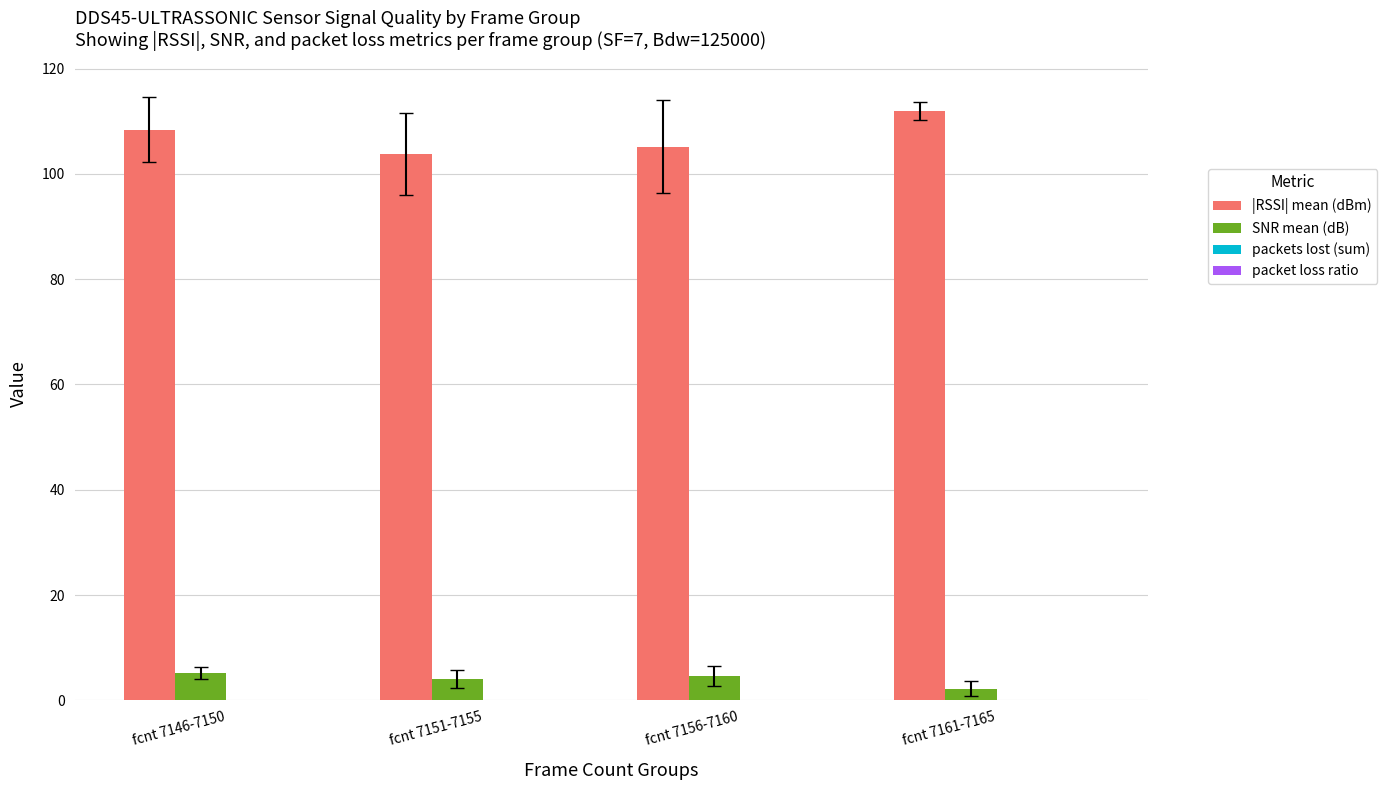

Is it true that SNR mean (dB) equals 5.1 at fcnt 7146-7150?

True